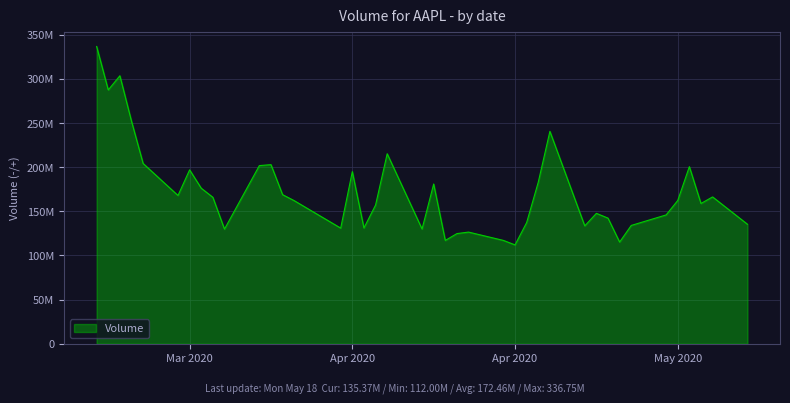

What is the sum of all values?

6898344400